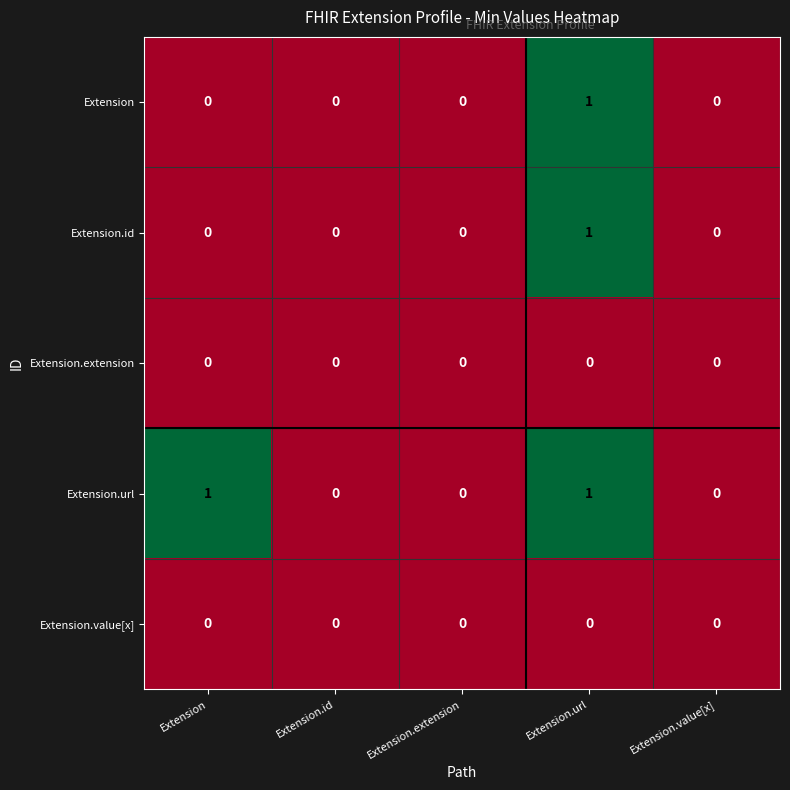

Which series changed the most between Extension and Extension.value[x]?

Extension.url